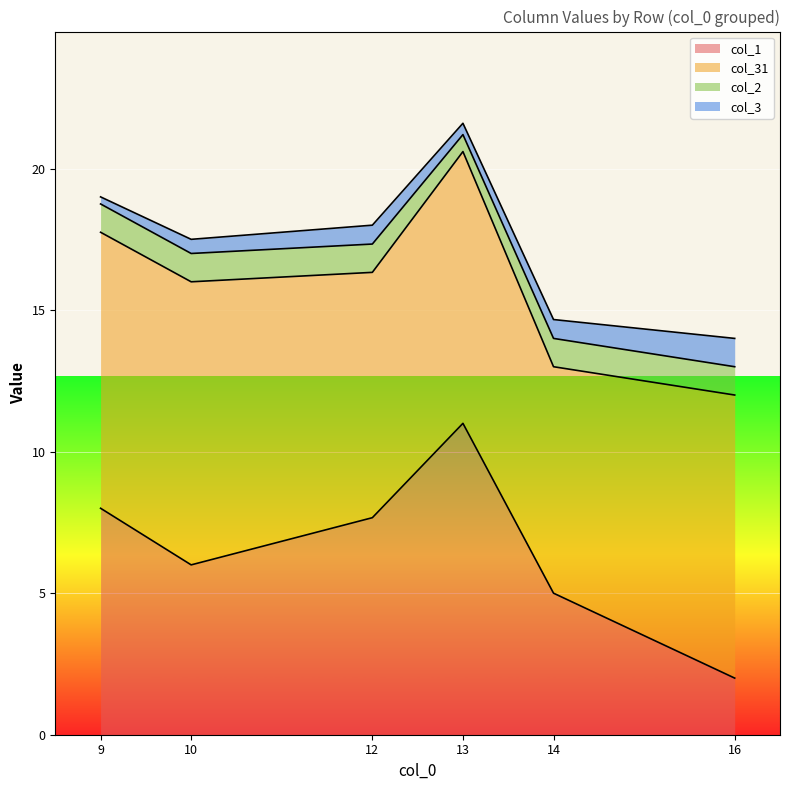

True or false: col_31 and col_1 cross at least once.

True